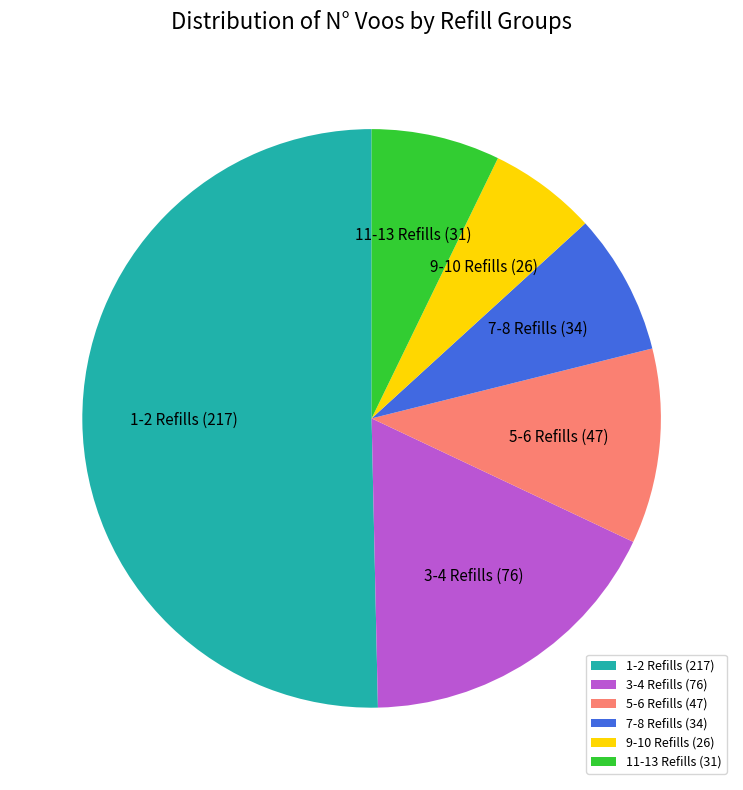

Do 9-10 Refills and 5-6 Refills together represent more than half of the pie?

No